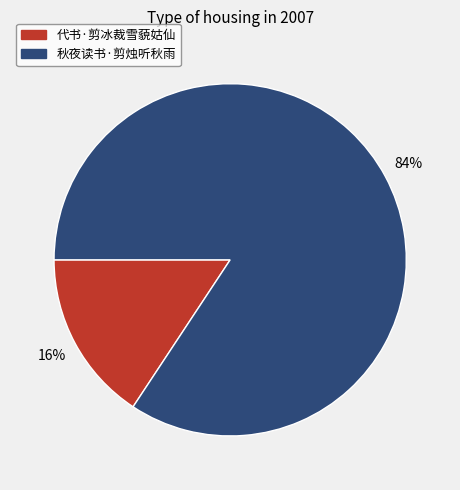

Combined, do 代书·剪冰裁雪藐姑仙 and 秋夜读书·剪烛听秋雨 account for over 50%?

Yes